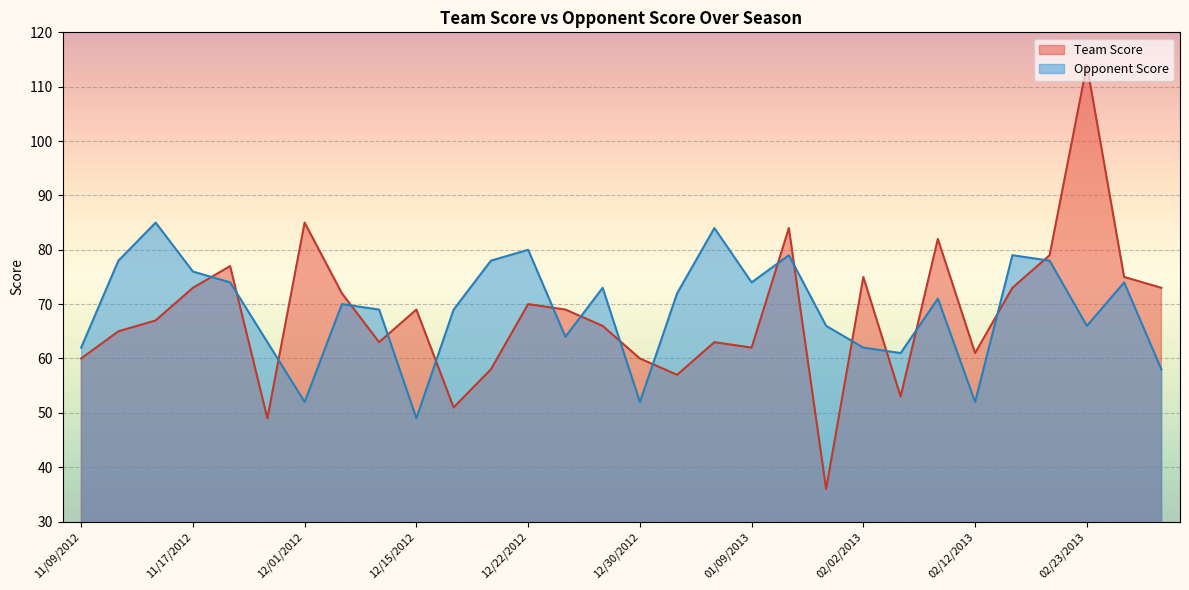

In Team Score, how many points are higher than both neighbors (excluding endpoints)?

9